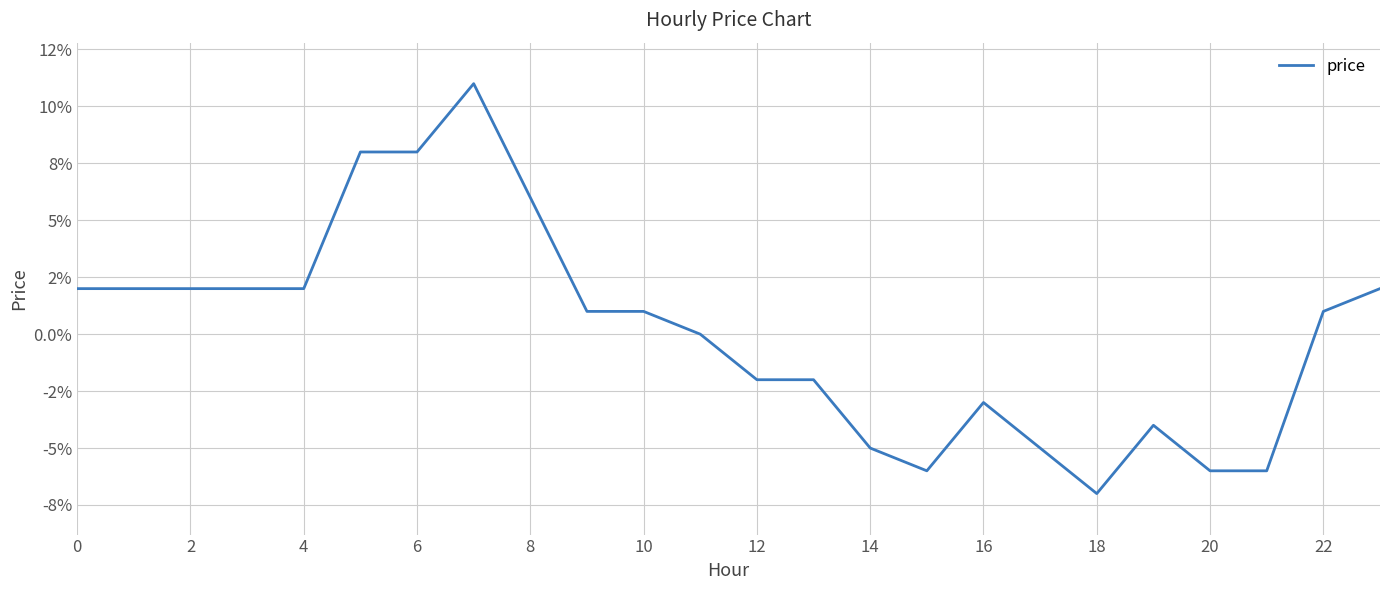

Does the chart have visible grid lines?

Yes